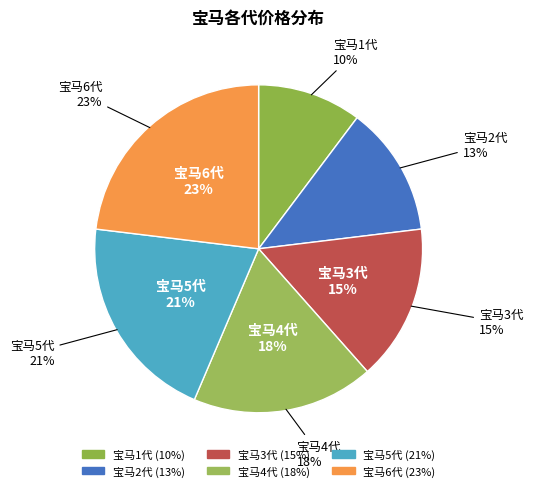

Is it true that 宝马3代 is 7% of the pie?

False